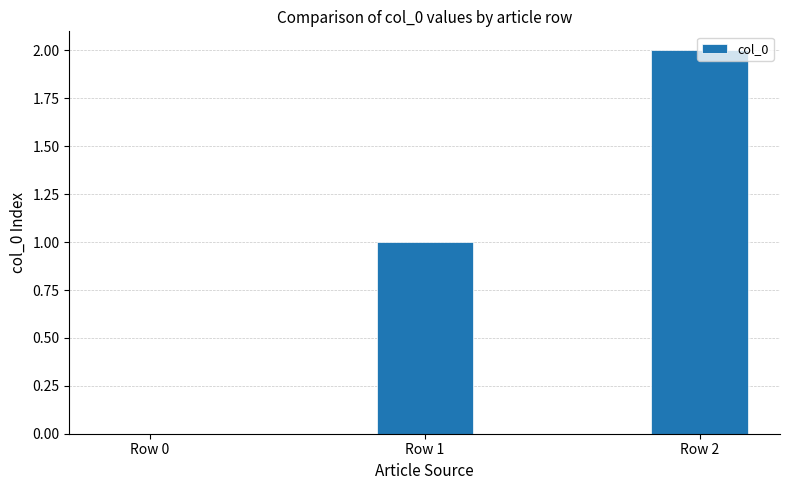

What is the change in value from Row 1 to Row 2?

+1